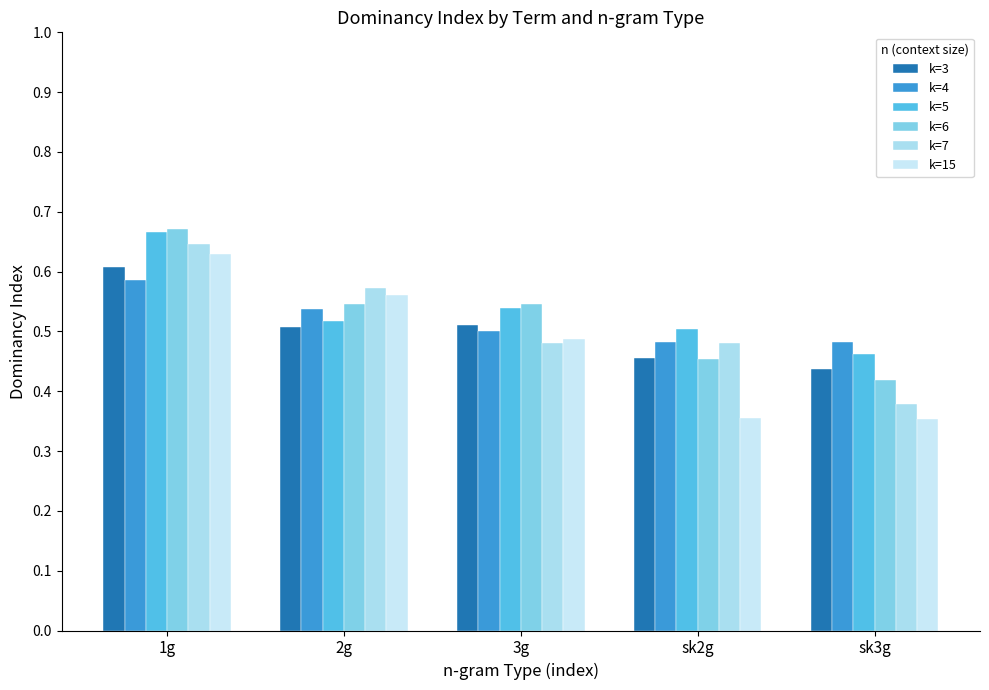

What is the total value across all series at 1g?

3.8